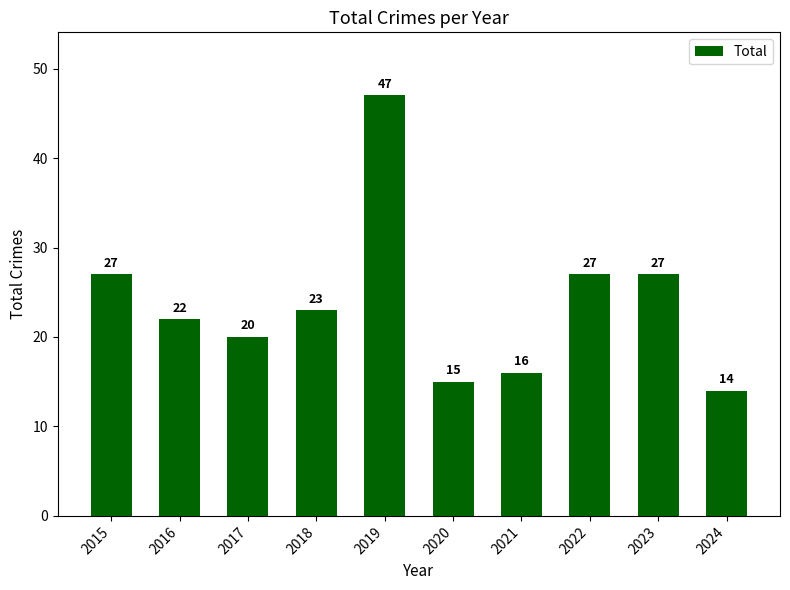

How many categories are shown in the chart?

10